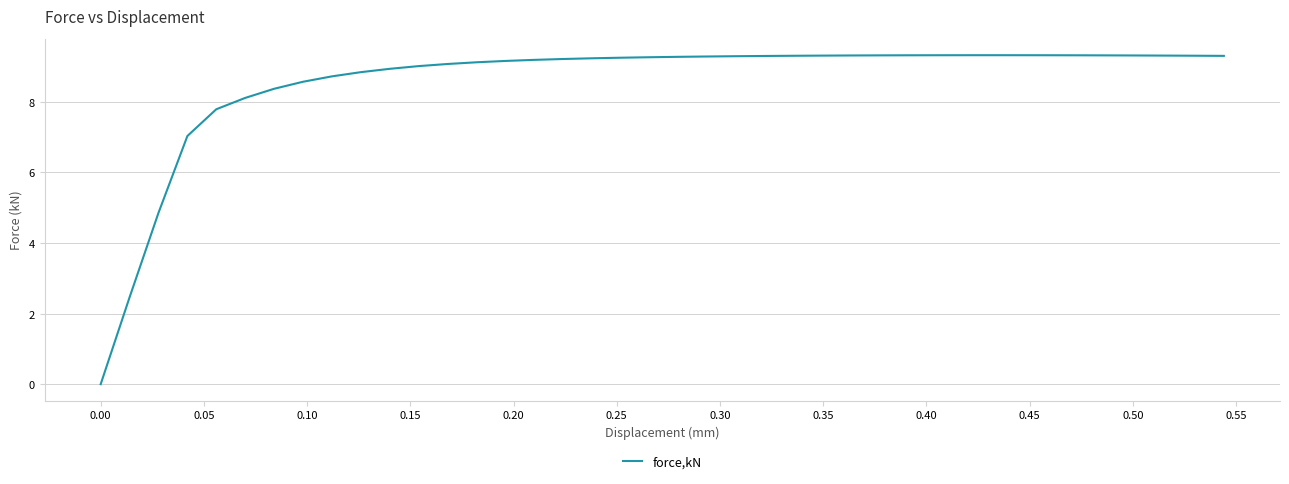

How many categories are shown in the chart?

40